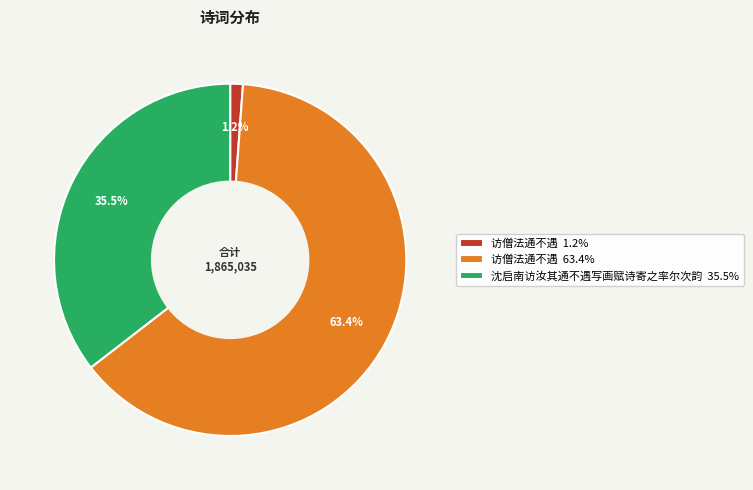

Which category has the smallest portion of the pie?

访僧法通不遇 1.2%